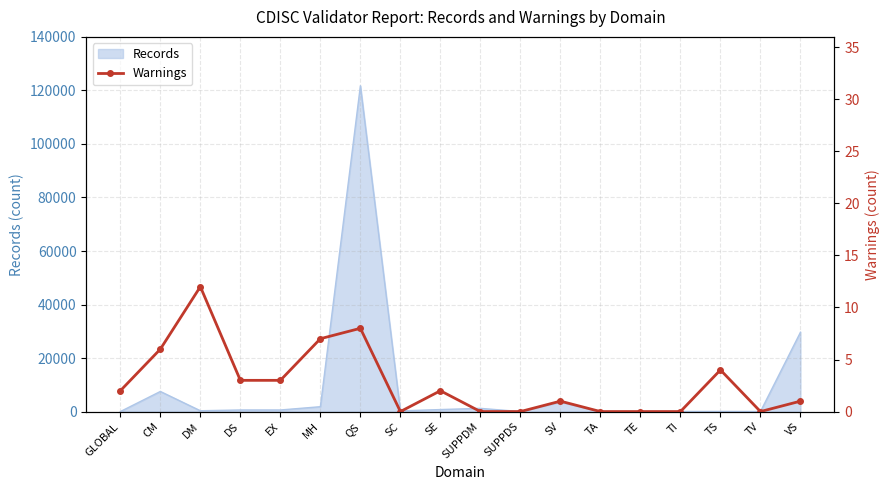

What is the highest value of the Records series?

121749